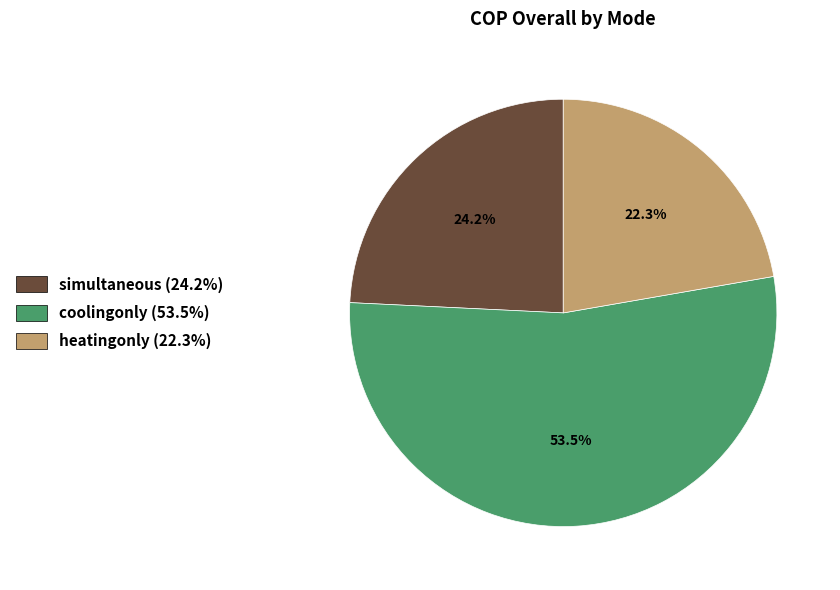

True or false: coolingonly accounts for 46% of the total.

False